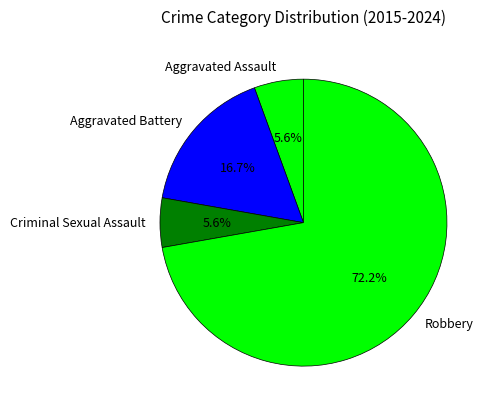

To the nearest percent, what percentage of the pie is Aggravated Battery?

17%